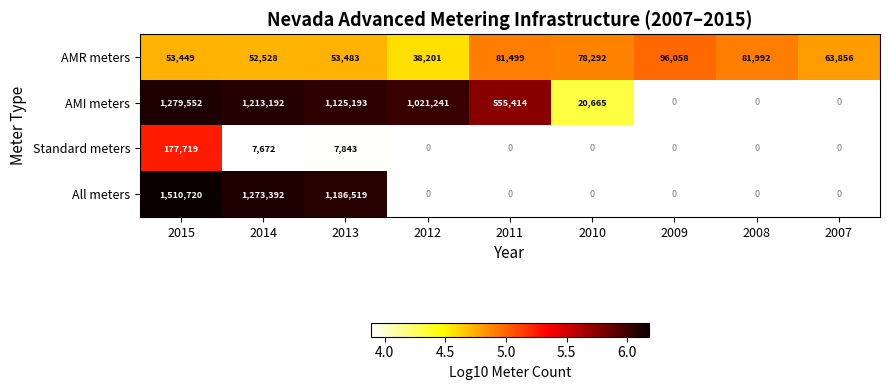

Is the value of Standard meters at 2014 greater than the value of AMR meters at 2011?

No